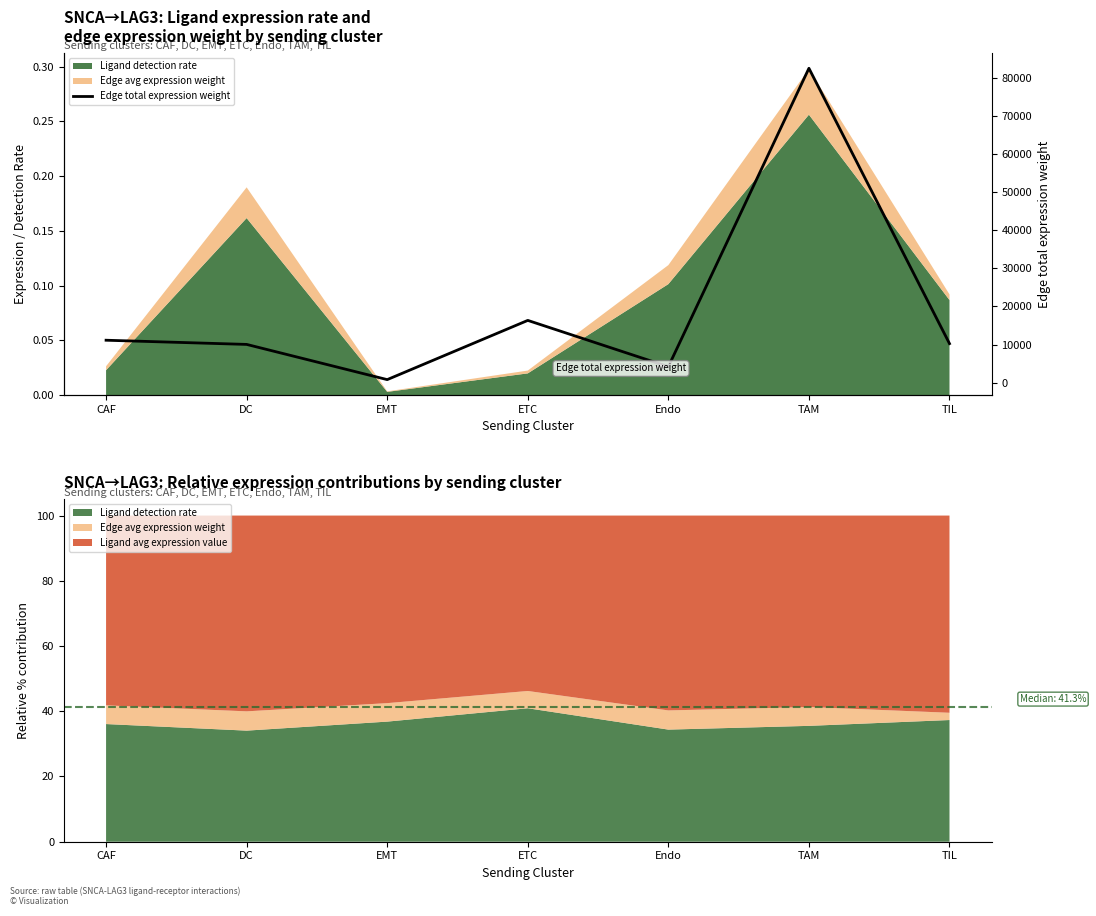

How many lines are shown in the chart?

1